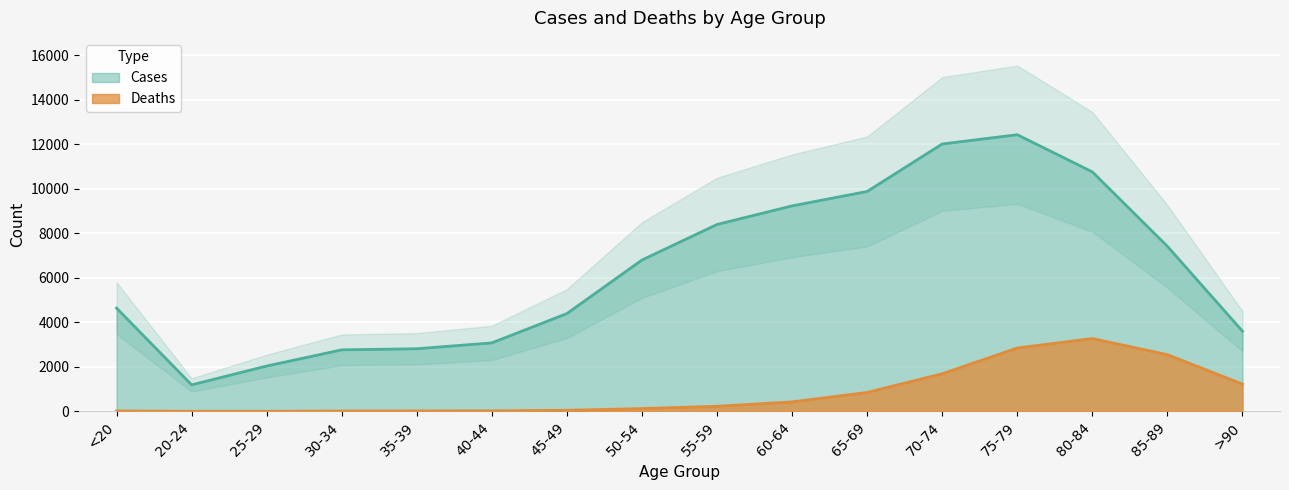

Rank the categories by Deaths value from highest to lowest.

80-84, 75-79, 85-89, 70-74, >90, 65-69, 60-64, 55-59, 50-54, 45-49, 40-44, <20, 35-39, 30-34, 20-24, 25-29